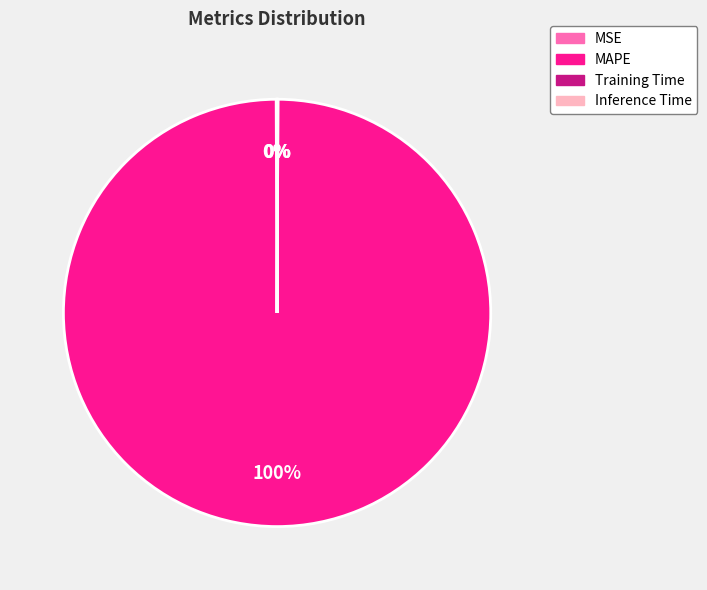

To the nearest percent, what is the difference between the largest and smallest slice percentages?

100%